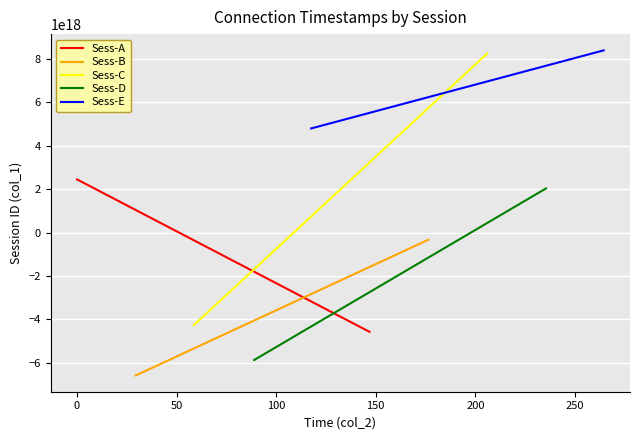

What is the greatest value displayed?

8390056764878824448